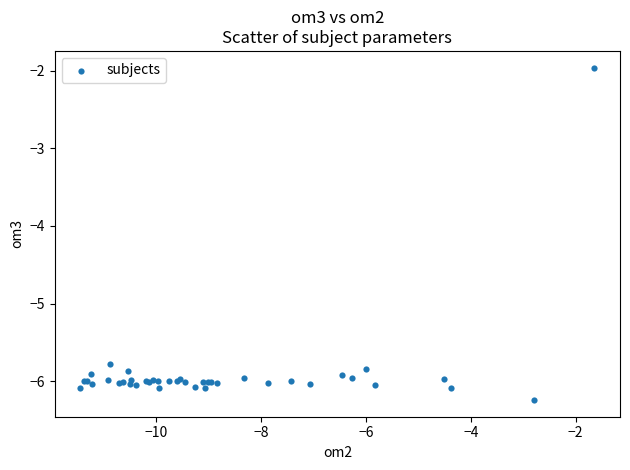

What Y value in the scatter plot is closest to -4?

-5.8